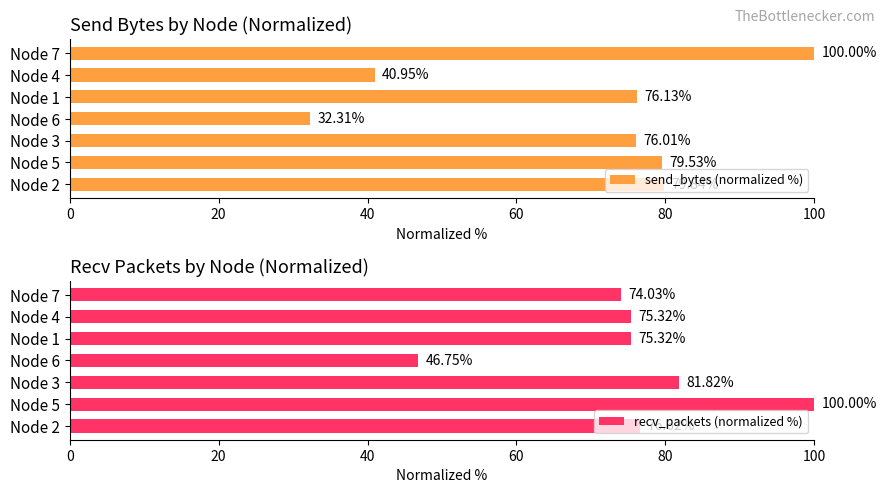

How many distinct data groups are displayed?

2